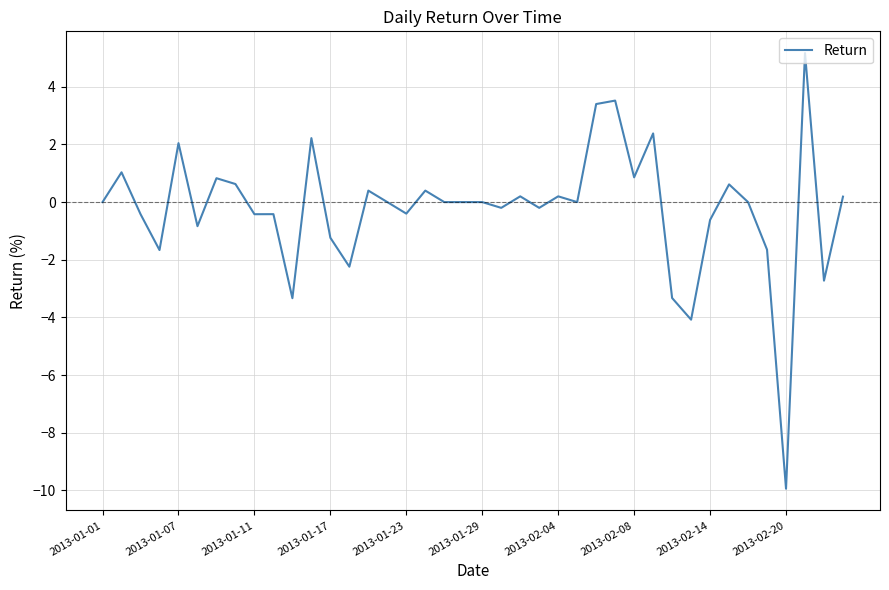

Is this an area chart (filled region under the line)?

No